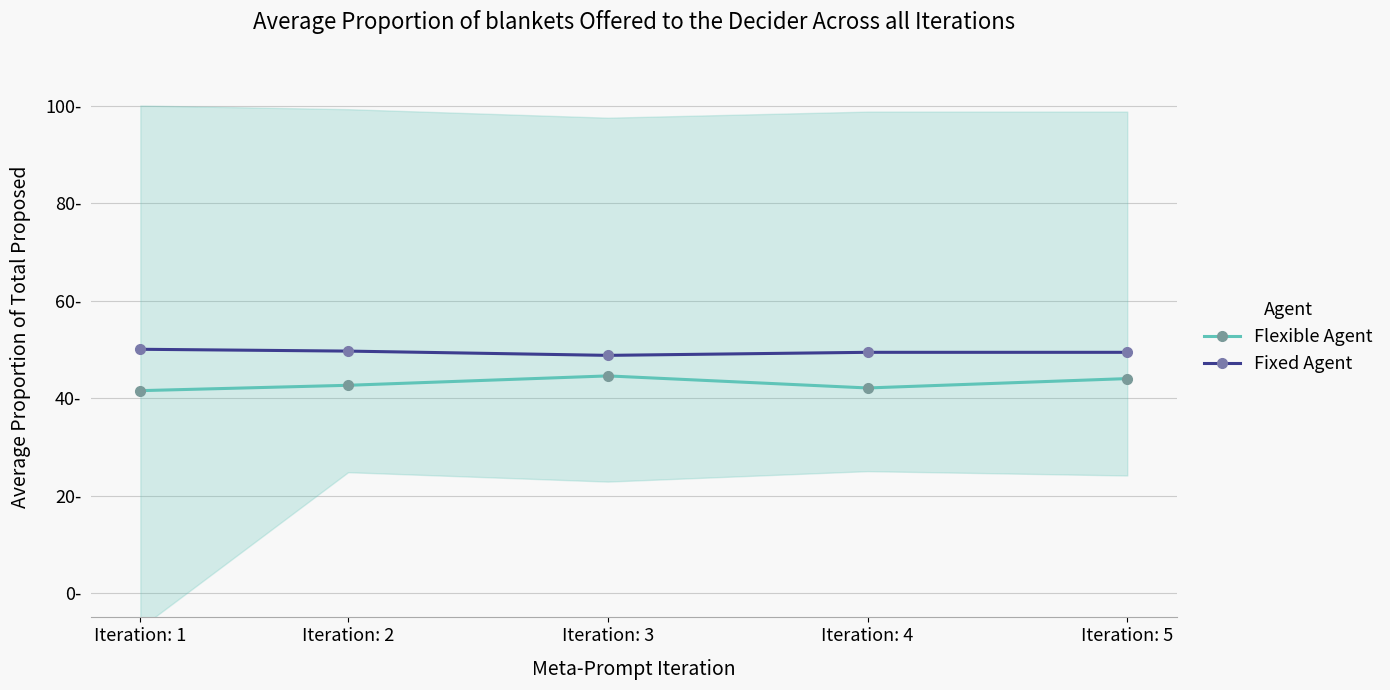

How many data points in Fixed Agent are less than 49?

1